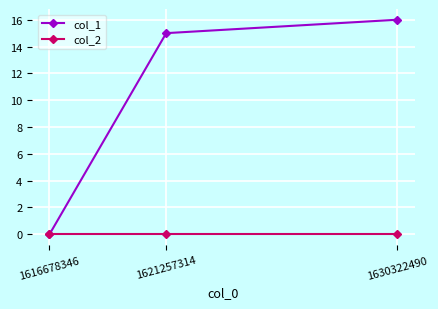

What is the total value across all series at 1630322490?

16